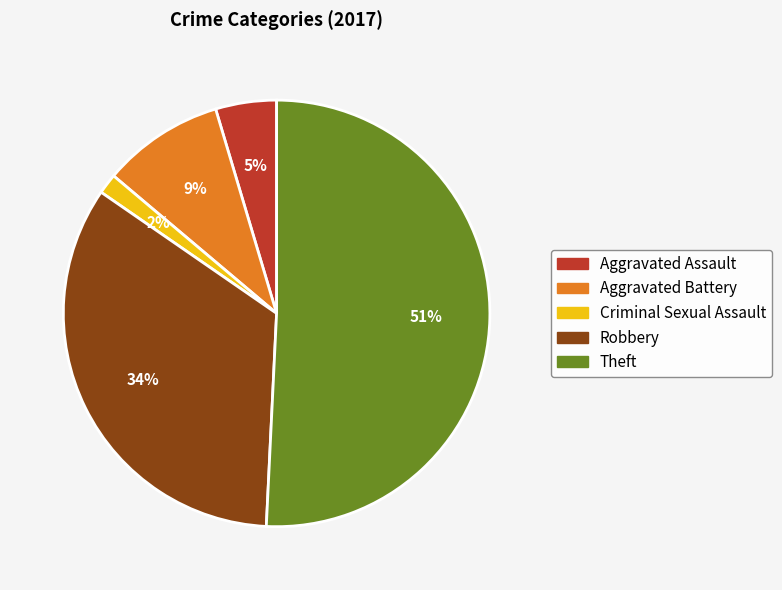

The Aggravated Battery slice represents 9% of the pie. True or false?

True